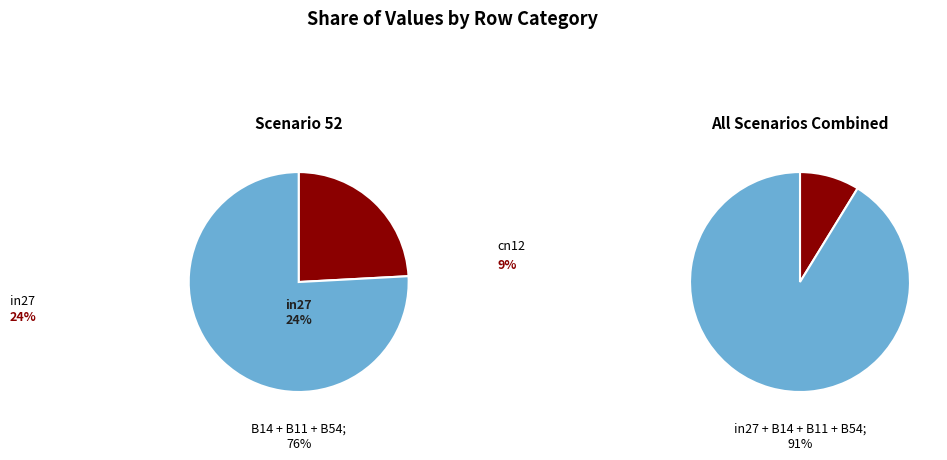

Does in27 account for over 50% of the chart?

No